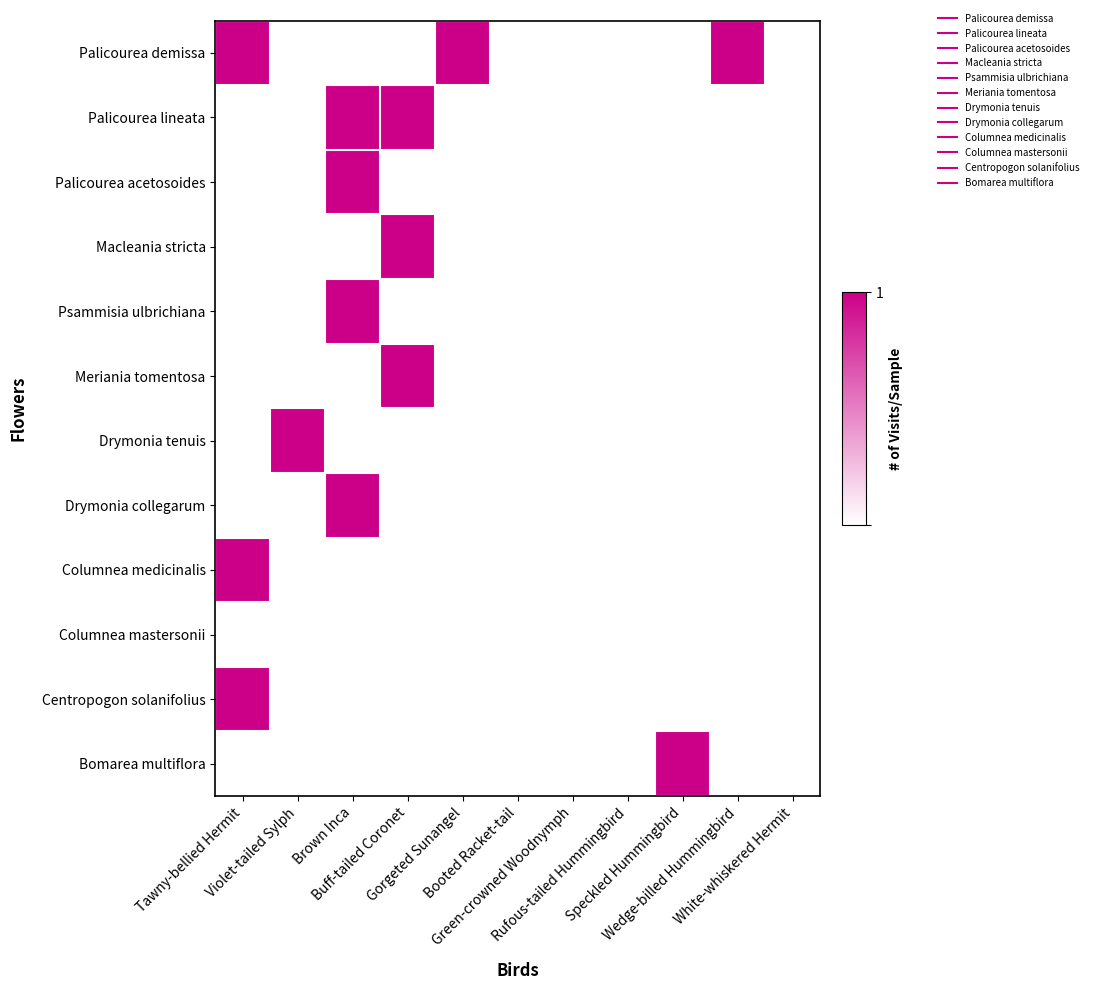

What is the difference between the highest and lowest values at Brown Inca?

1